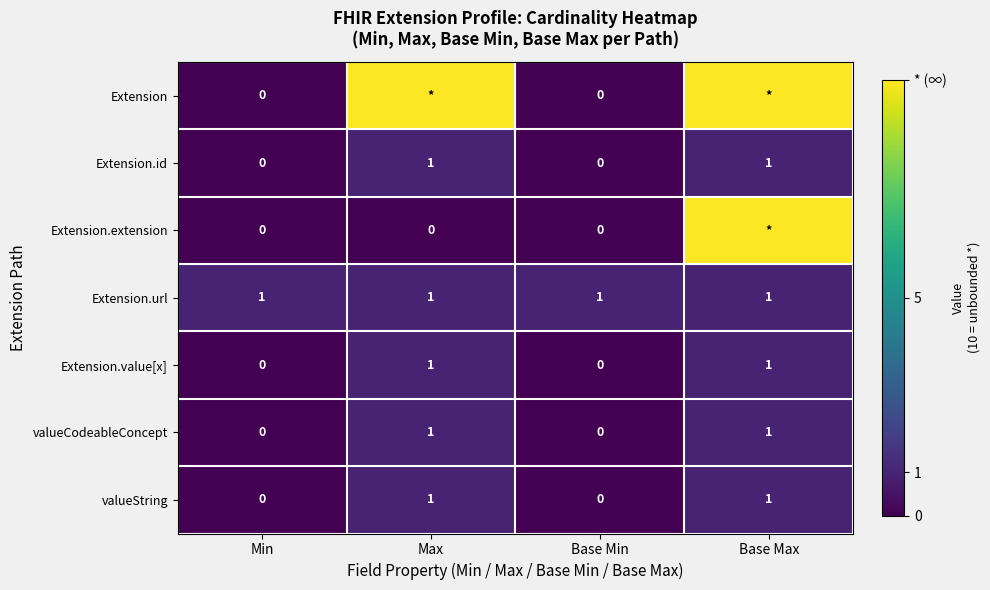

Which category has the lowest value across all series?

Min